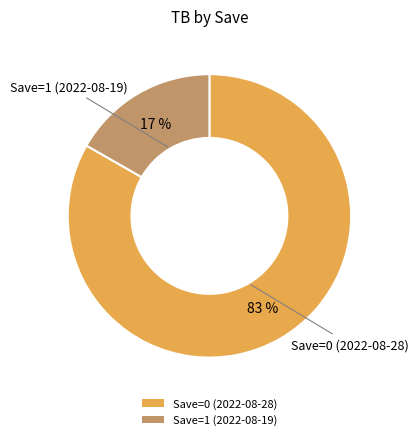

Which has a higher value, Save=0 (2022-08-28) or Save=1 (2022-08-19)?

Save=0 (2022-08-28)